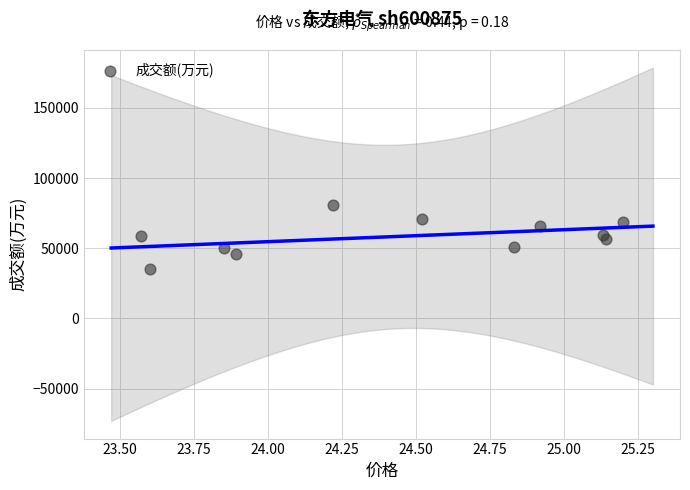

What is the average Y value?

58514